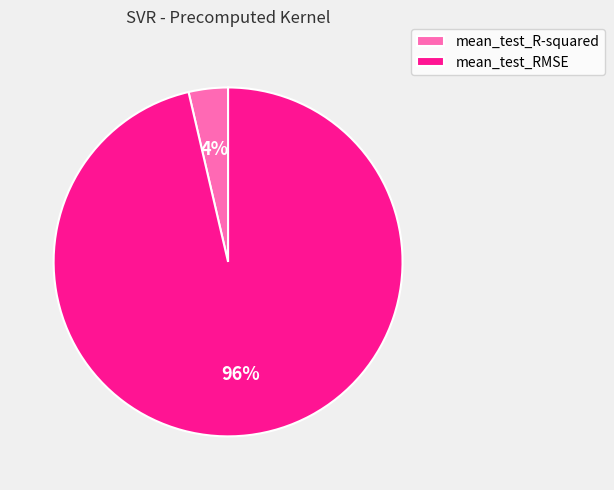

To the nearest percent, what is the combined percentage of mean_test_R-squared and mean_test_RMSE?

100%